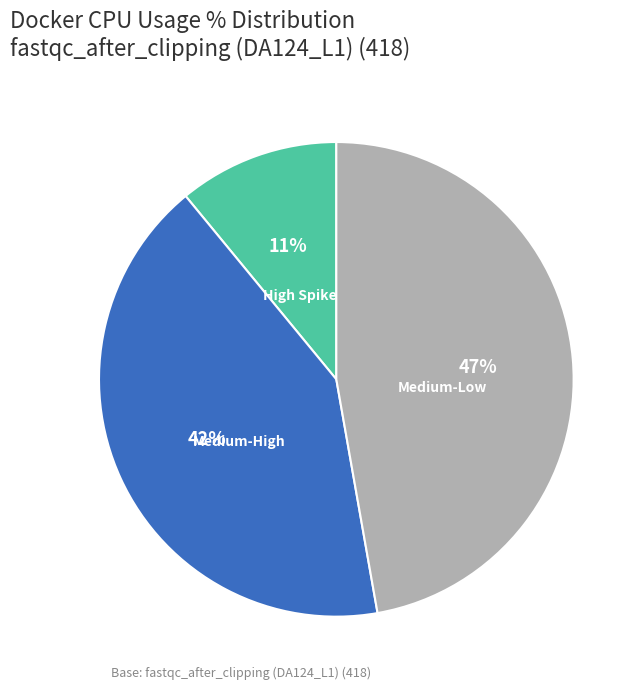

Count the number of slices in the pie.

3